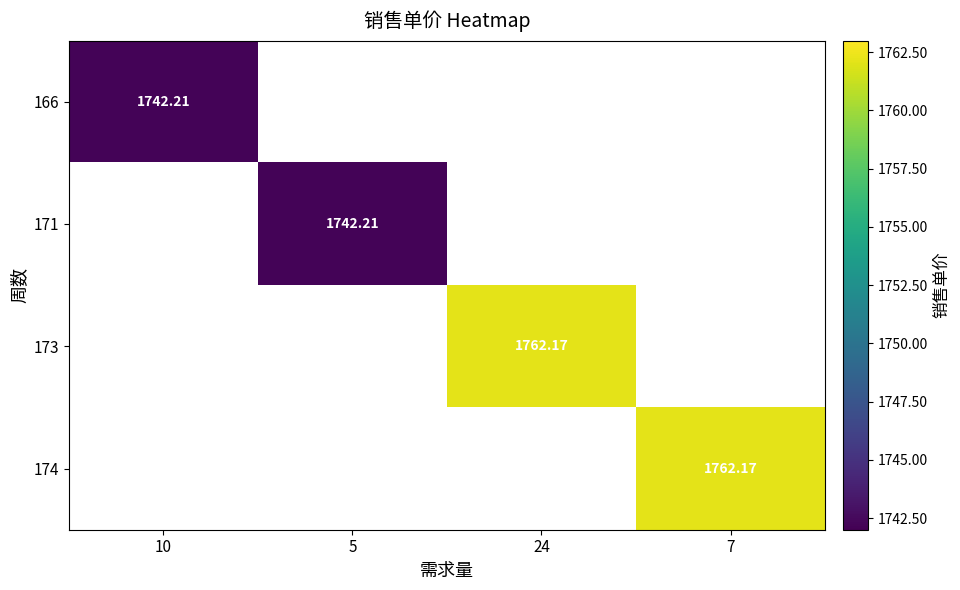

How many data points does each series have?

4